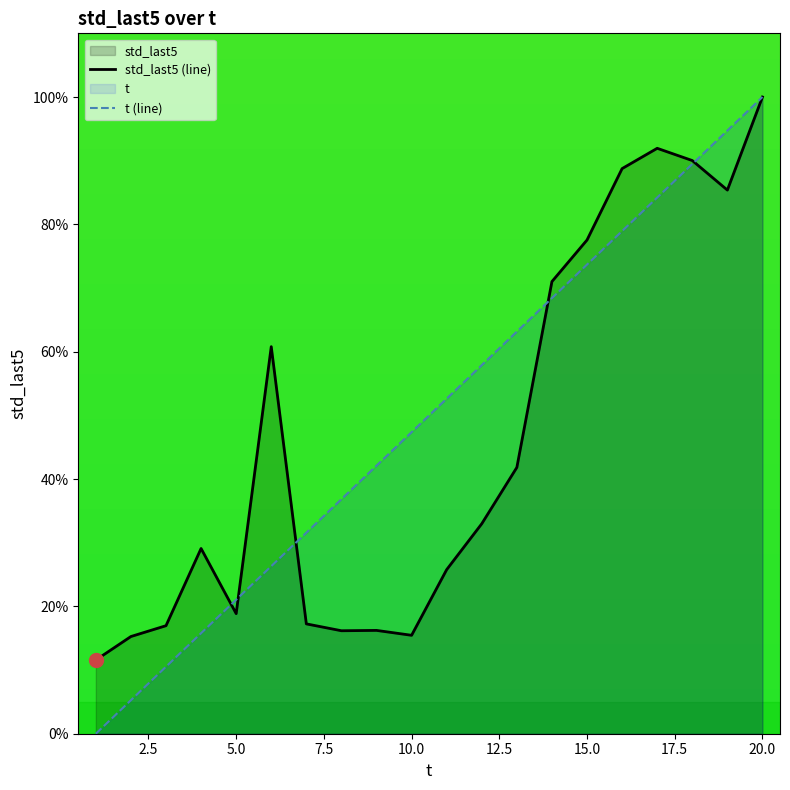

True or false: t has a value of 5.5 at 5.

False